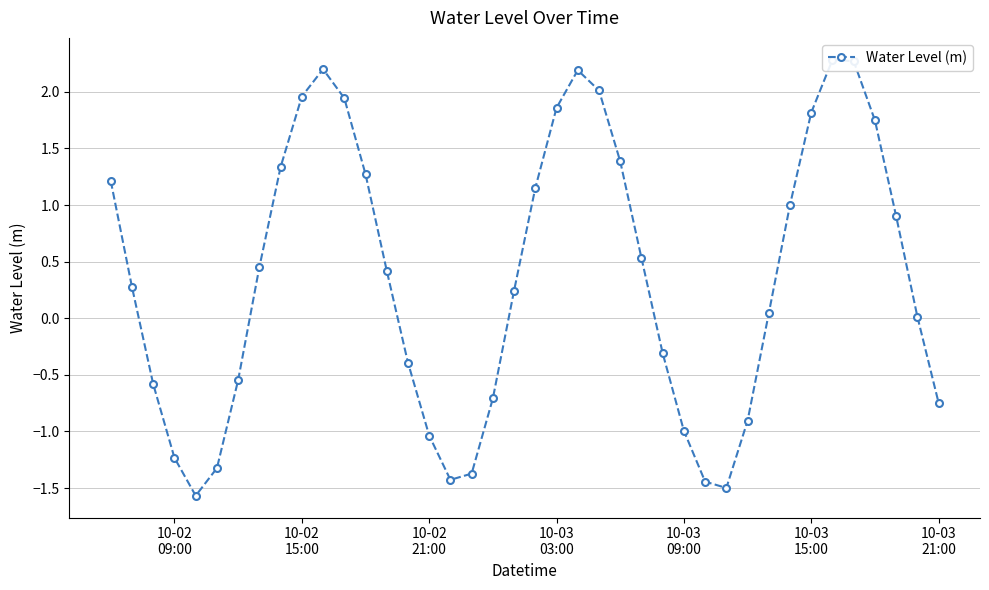

Count the number of data series in this chart.

1